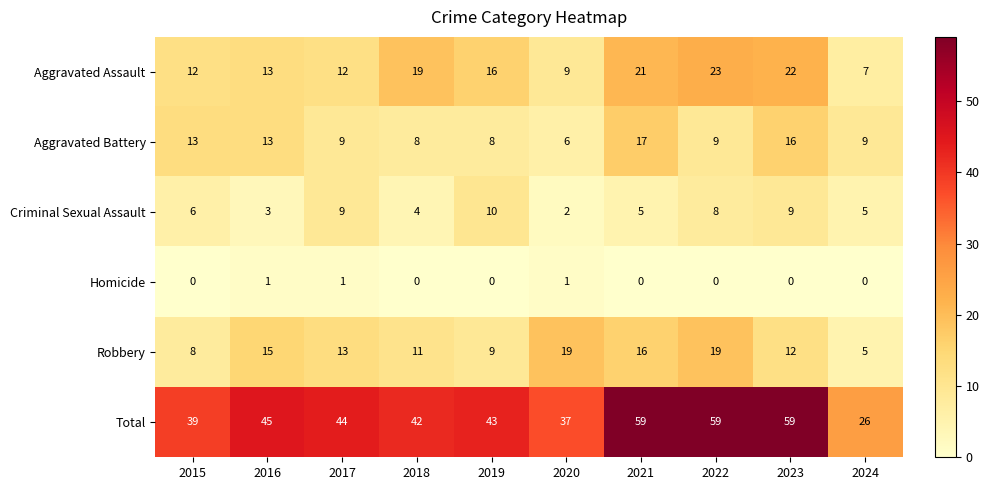

What is the difference between the maximum and minimum values in the Aggravated Battery series?

11